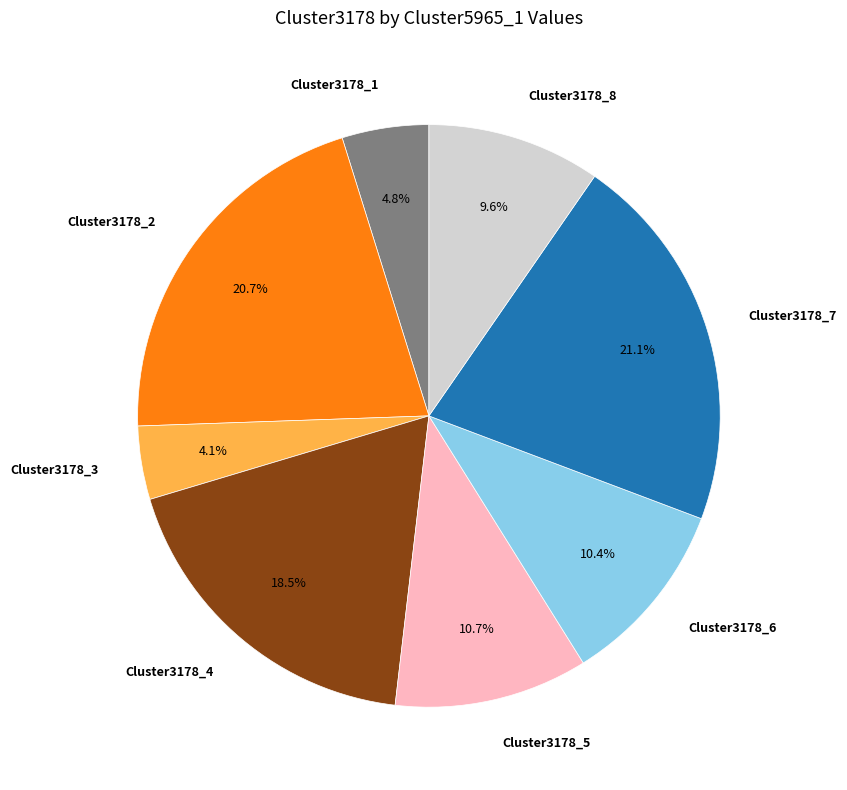

Is Cluster3178_3 the majority of the pie?

No